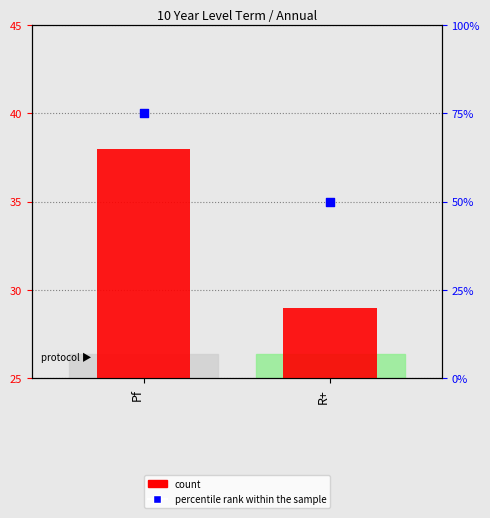

What are all the series names shown in the legend?

count, percentile rank within the sample